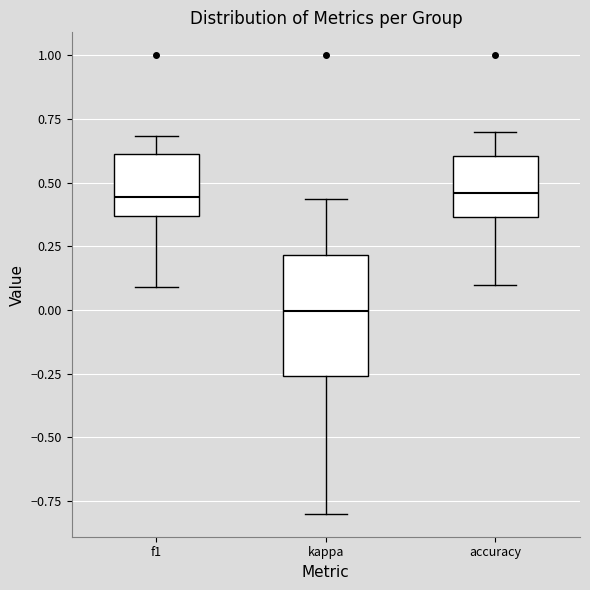

Reading left to right, read every box against the y-axis: the position of its median line, the range the box covers, and the ends of its whiskers. The values are not printed on the chart, so give them approximately, as read against the axis.

f1: median 0.45, box 0.35 to 0.60, whiskers 0.10 to 0.70
kappa: median 0.00, box -0.25 to 0.20, whiskers -0.80 to 0.45
accuracy: median 0.45, box 0.35 to 0.60, whiskers 0.10 to 0.70